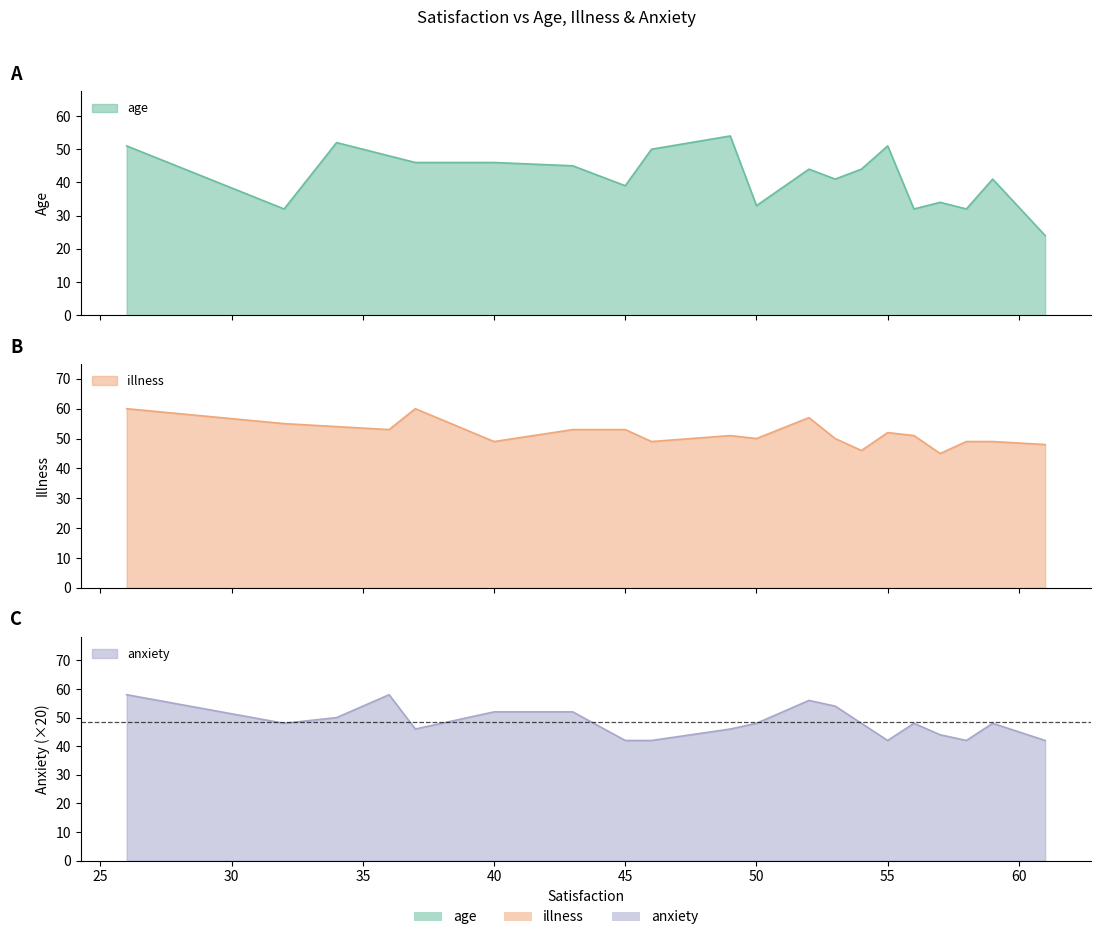

Which series has the widest spread of values?

age